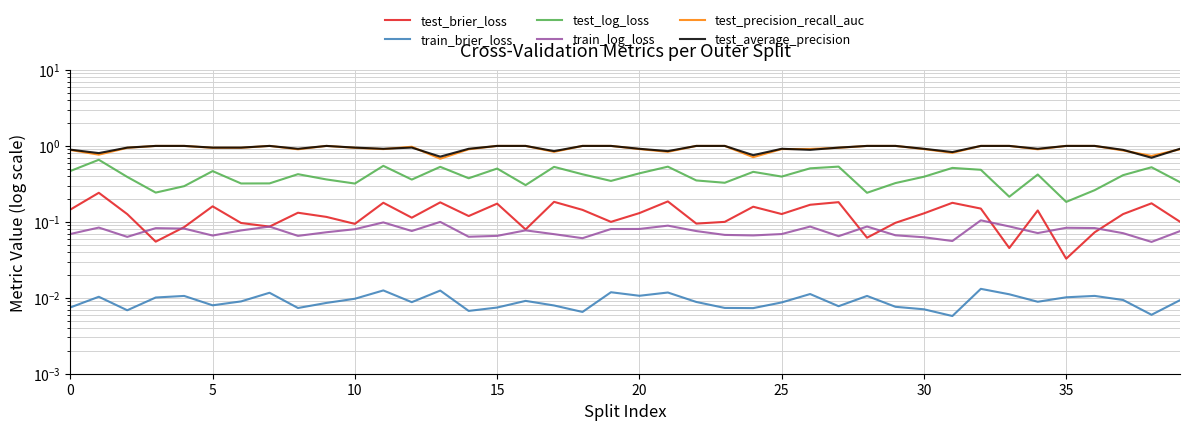

True or false: test_brier_loss and train_brier_loss intersect in this chart.

False